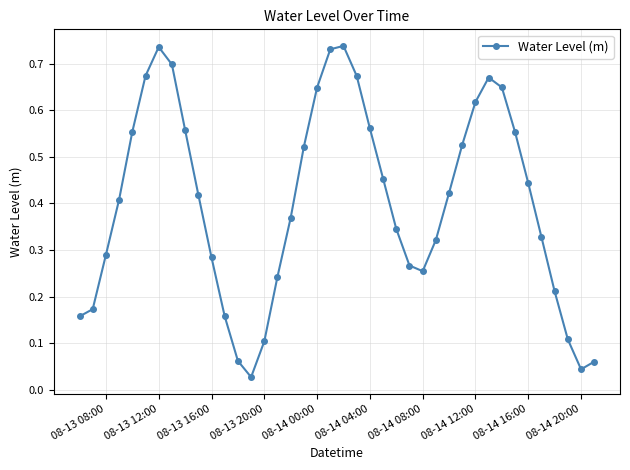

What is the sum of all values?

16.1